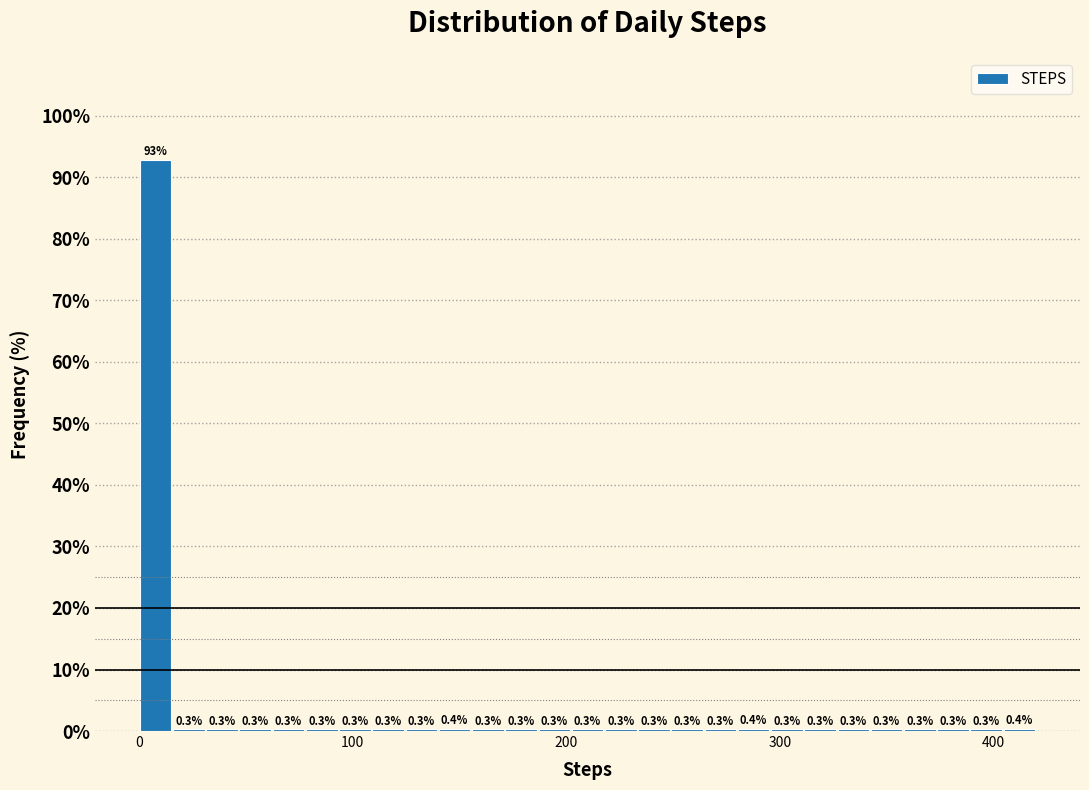

Read against the x-axis, roughly where is the centre of the tallest bar?

10